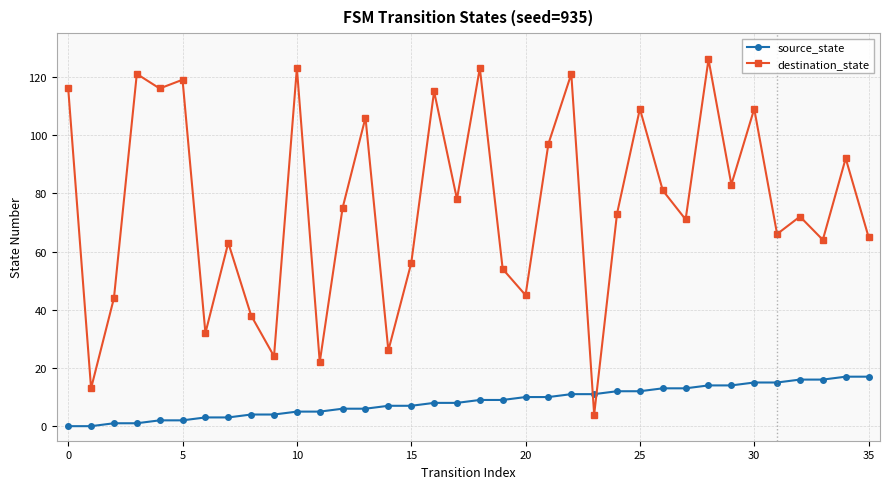

Which series has the largest range (max minus min)?

destination_state